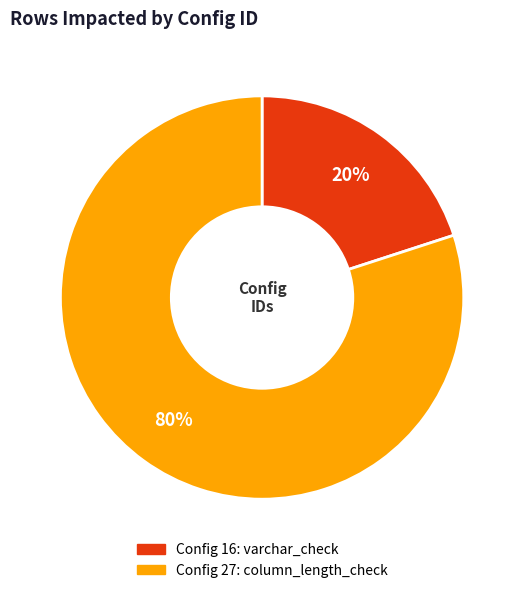

Between Config 27: column_length_check and Config 16: varchar_check, which is larger?

Config 27: column_length_check